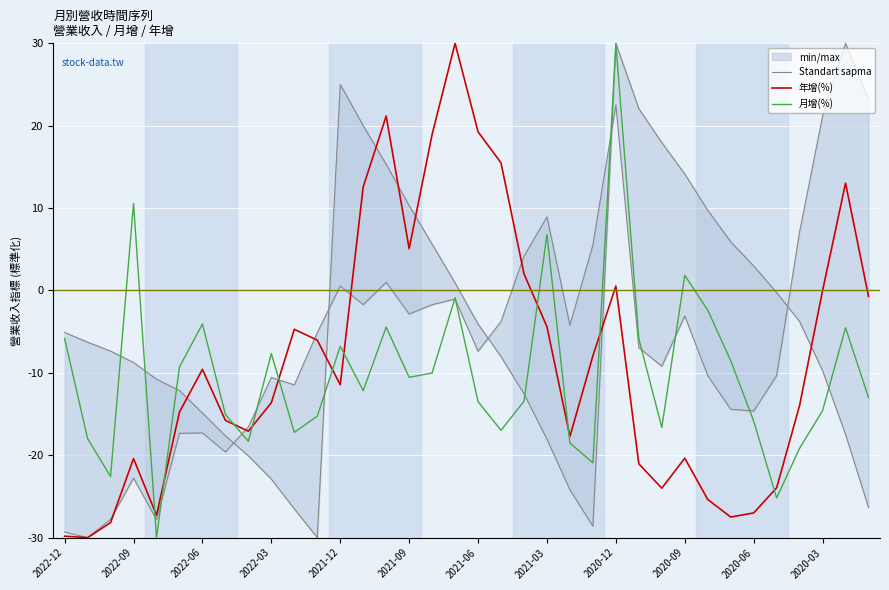

At which category does 年增(%) reach its first local peak?

2022-09